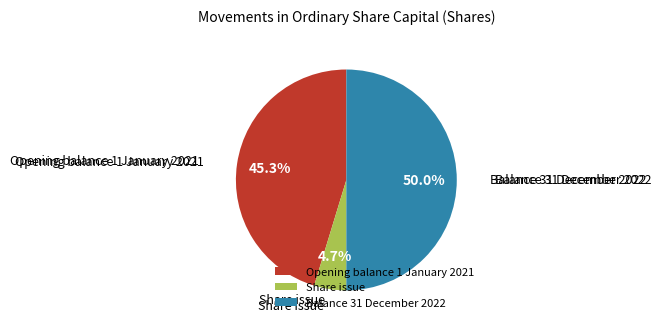

To the nearest percent, what percentage of the pie is Opening balance 1 January 2021?

45%